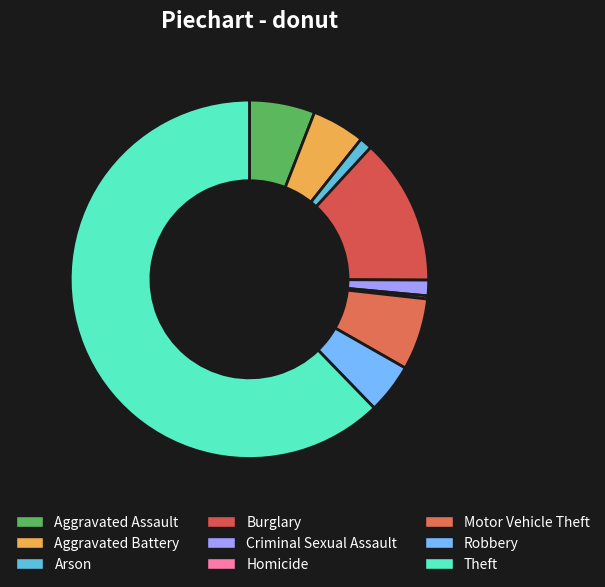

To the nearest percent, what is the difference between the largest and smallest slice percentages?

62%